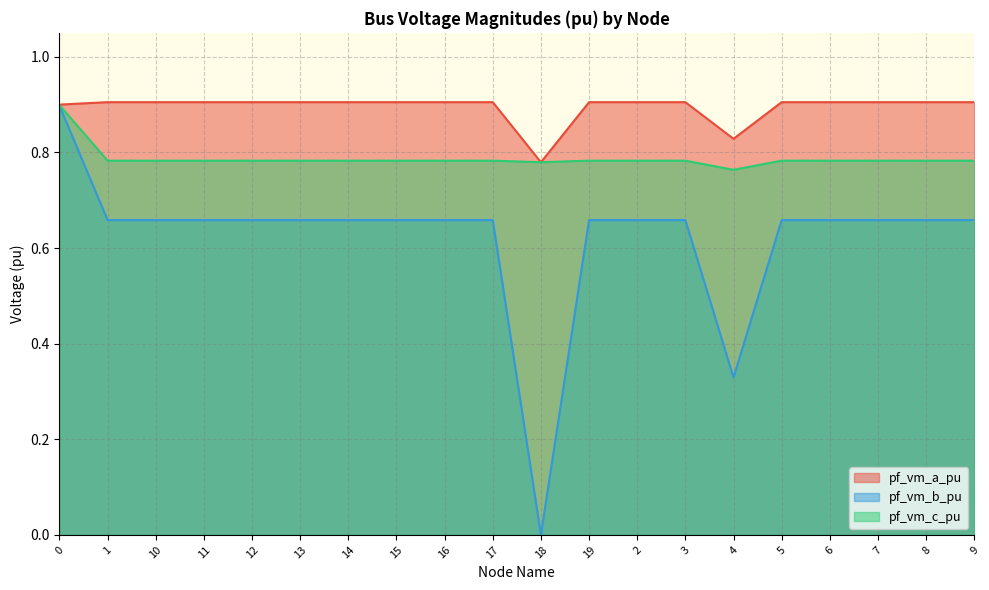

What are all the series names shown in the legend?

pf_vm_a_pu, pf_vm_b_pu, pf_vm_c_pu